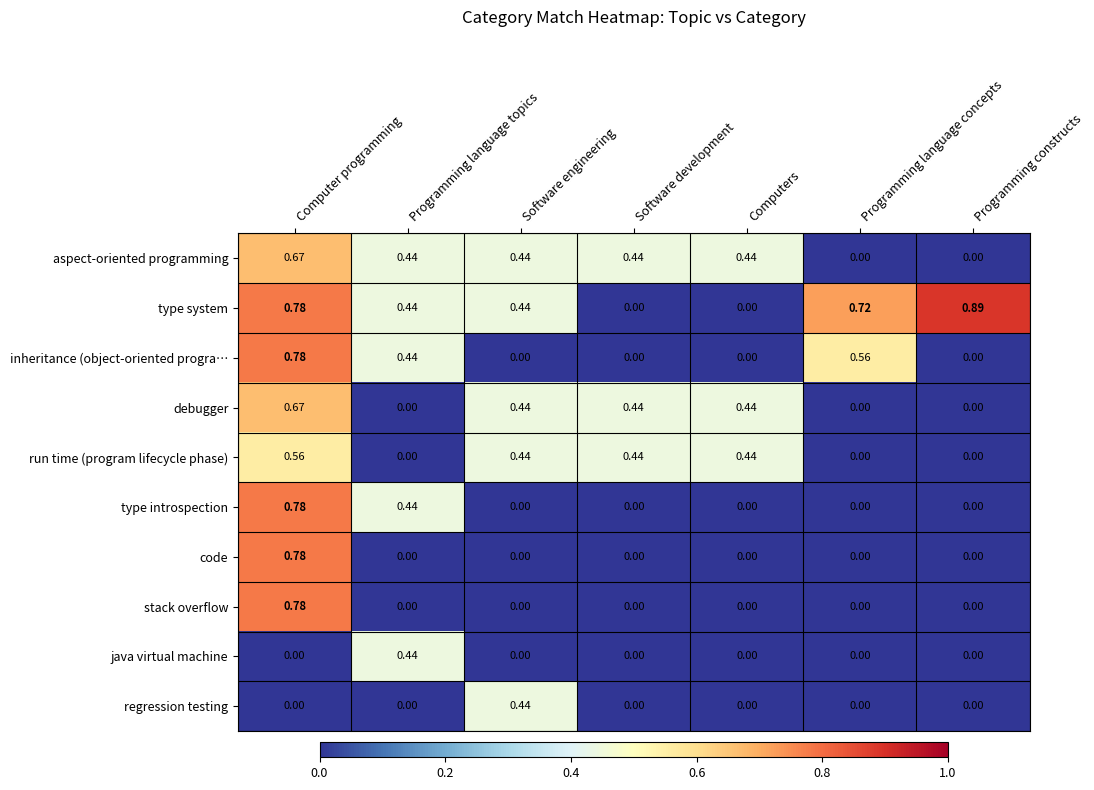

Count the number of data series in this chart.

10